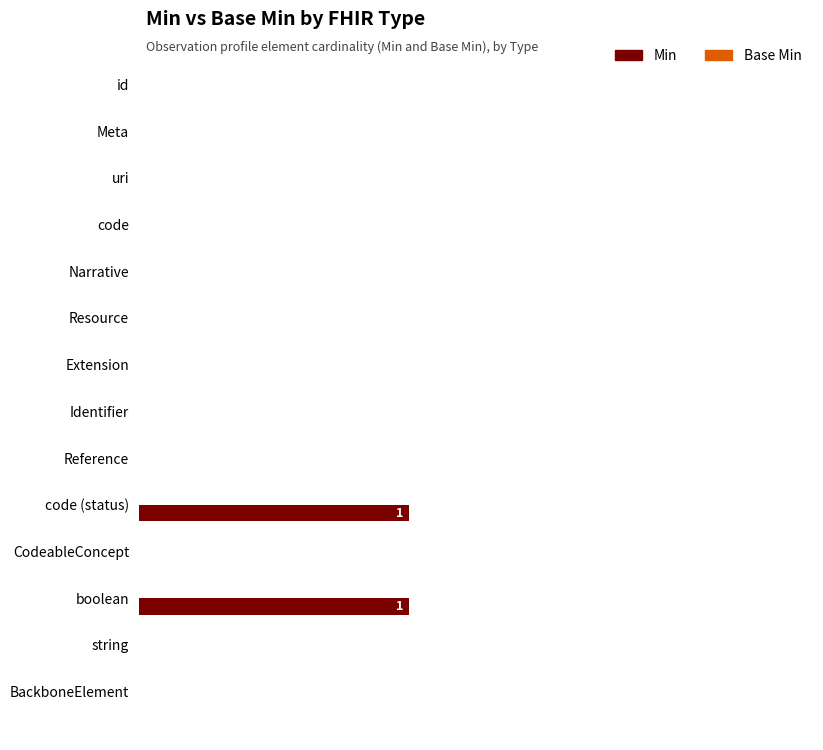

Is it true that the value at Extension is 1?

False